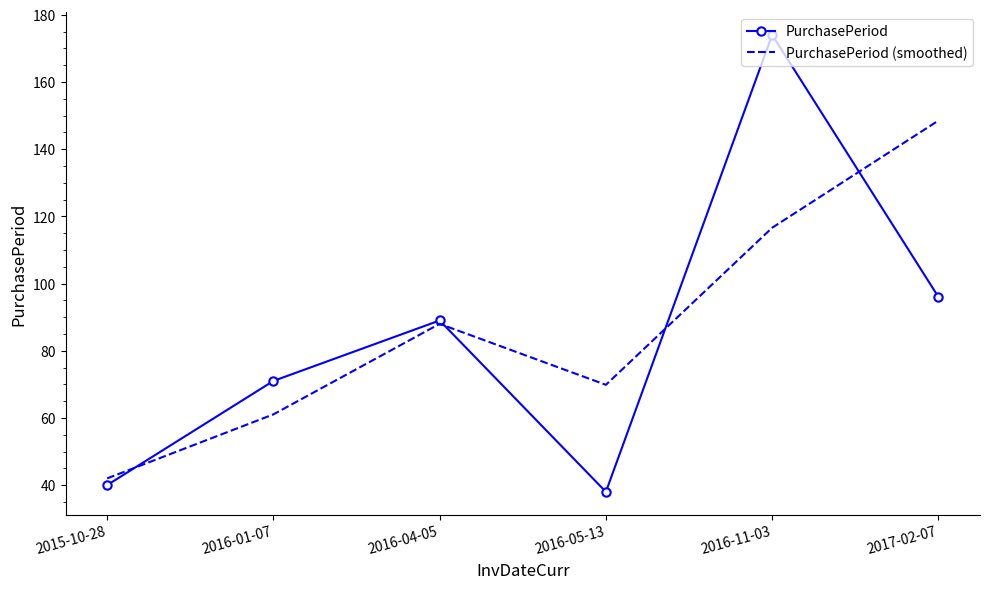

What is the difference between the PurchasePeriod (smoothed) values at 2015-10-28 and 2017-02-07?

106.5